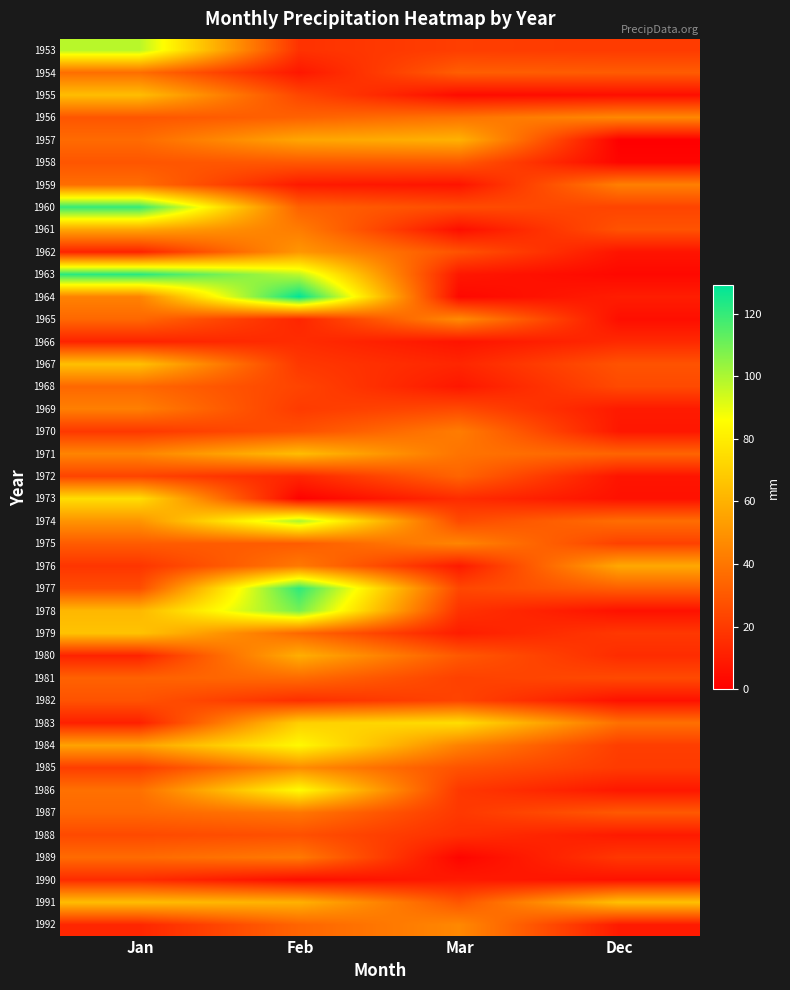

Which has a higher value, Feb or Jan?

Jan